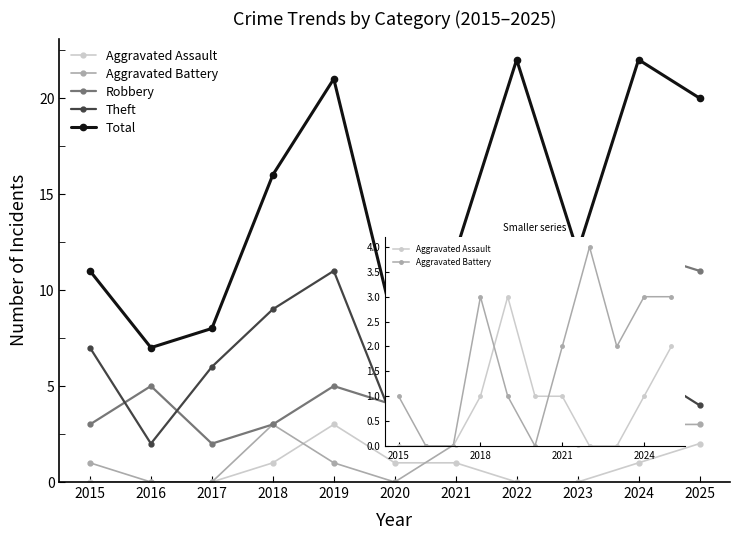

Reading left to right, transcribe all the data shown in this chart.

Aggravated Assault: 0	0	0	1	3	1	1	0	0	1	2
Aggravated Battery: 1	0	0	3	1	0	2	4	2	3	3
Robbery: 3	5	2	3	5	4	4	7	4	12	11
Theft: 7	2	6	9	11	3	4	10	6	6	4
Total: 11	7	8	16	21	8	12	22	12	22	20